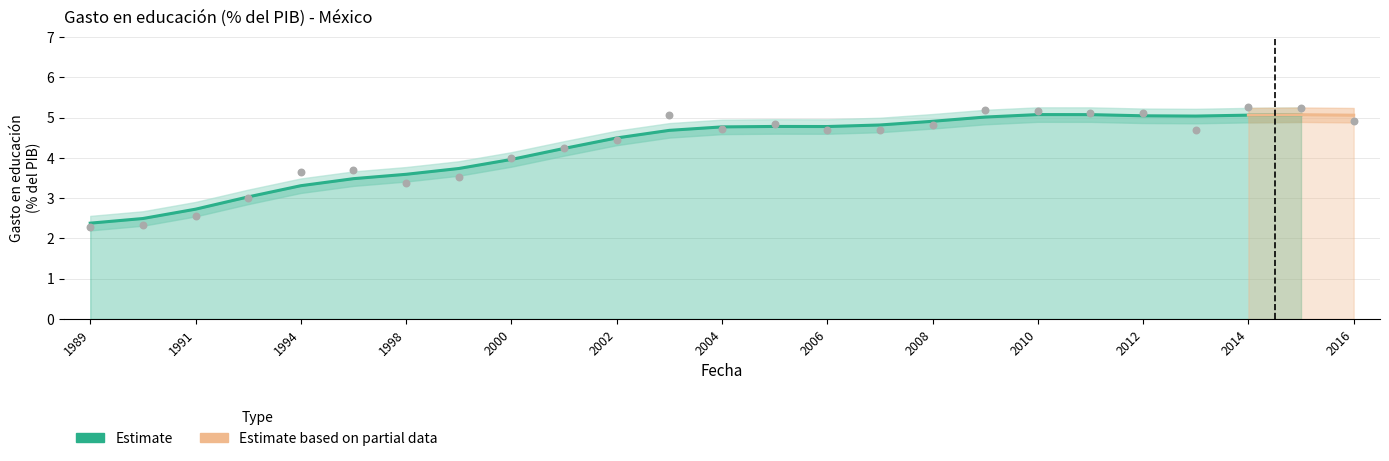

What is the change in value from 1990 to 2015?

+2.9